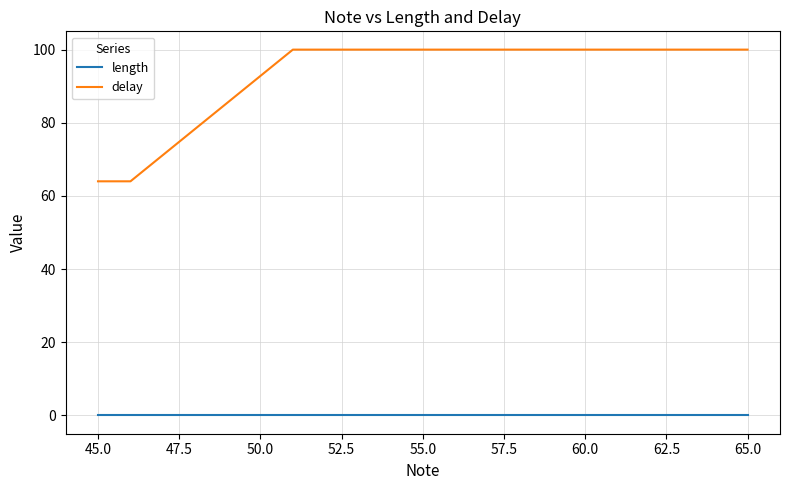

Which series has the largest total across all categories?

delay